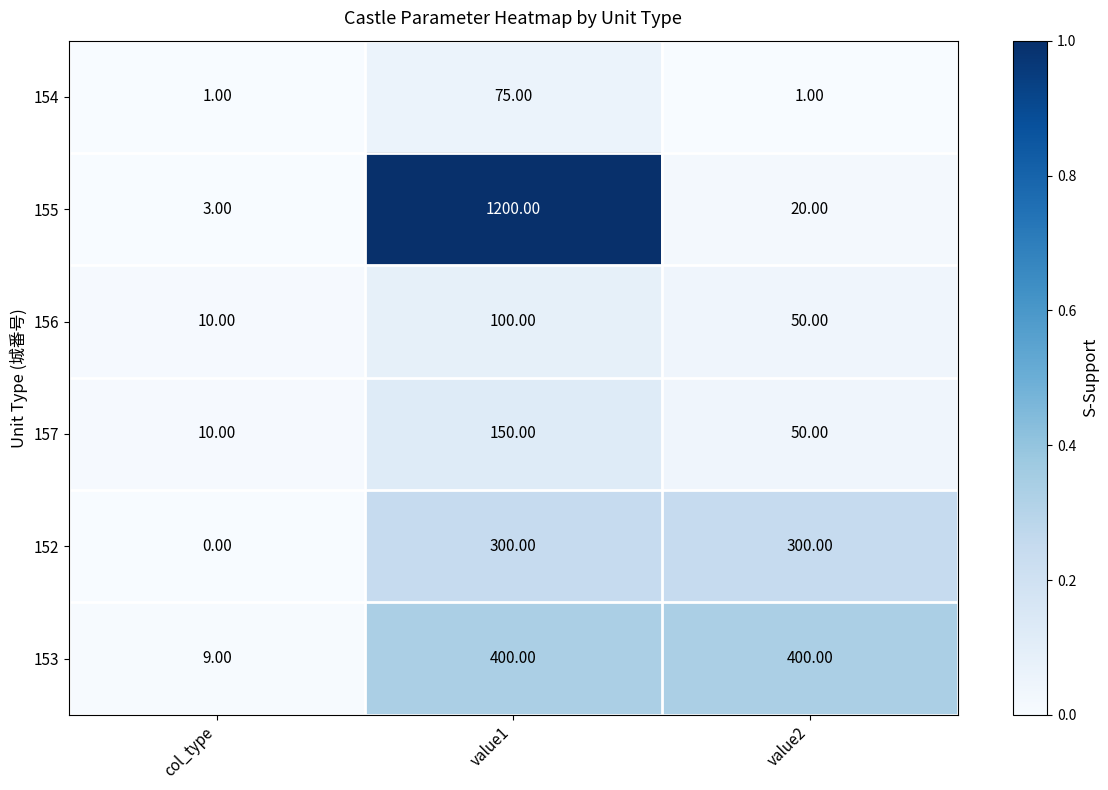

Which category has the lowest value across all series?

col_type